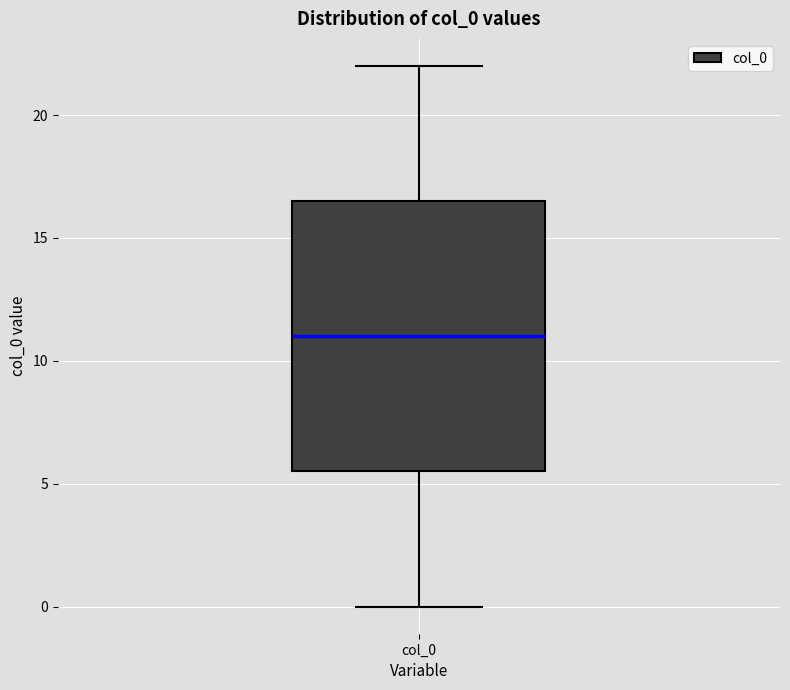

Where is the upper edge of the box for col_0 on the y-axis? The values are not printed on the chart, so give them approximately, as read against the axis.

16.5